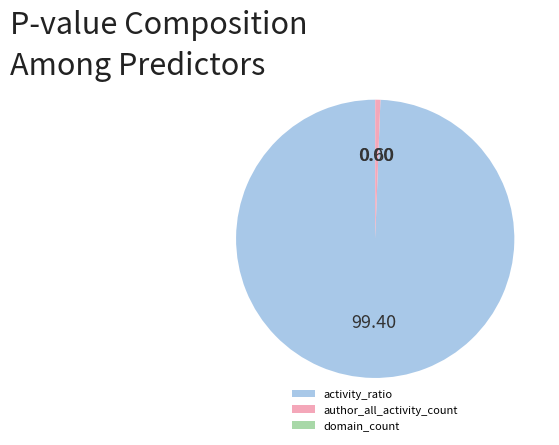

Which category has the biggest portion of the pie?

activity_ratio